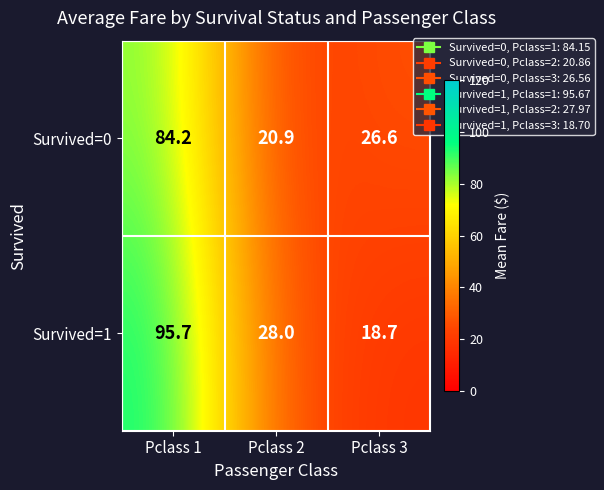

What is the average value of the Survived=1 series?

47.5